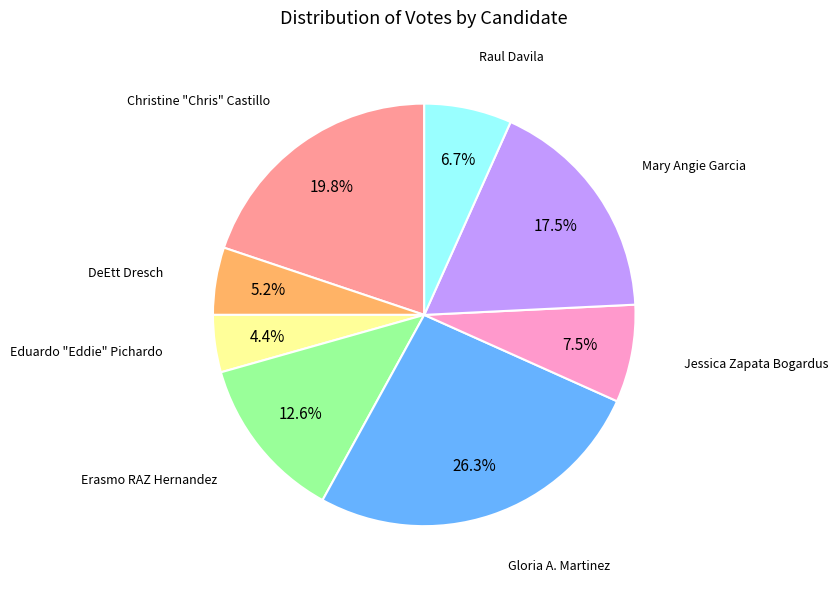

Is there any slice that represents more than half of the pie?

No